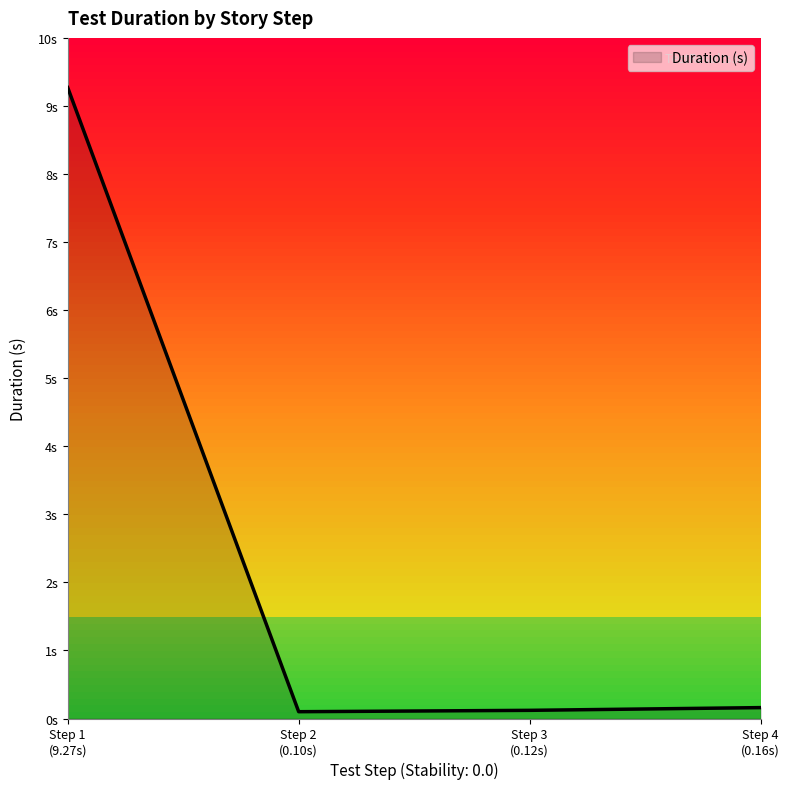

How many points are lower than both their immediate neighbors (excluding endpoints)?

1